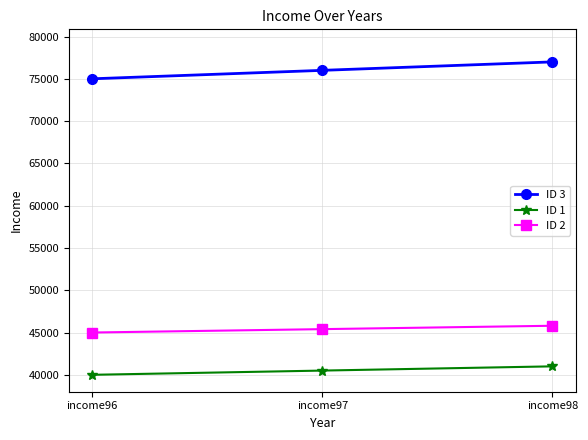

What is the value of the ID 1 point at the 2nd from the left?

40500